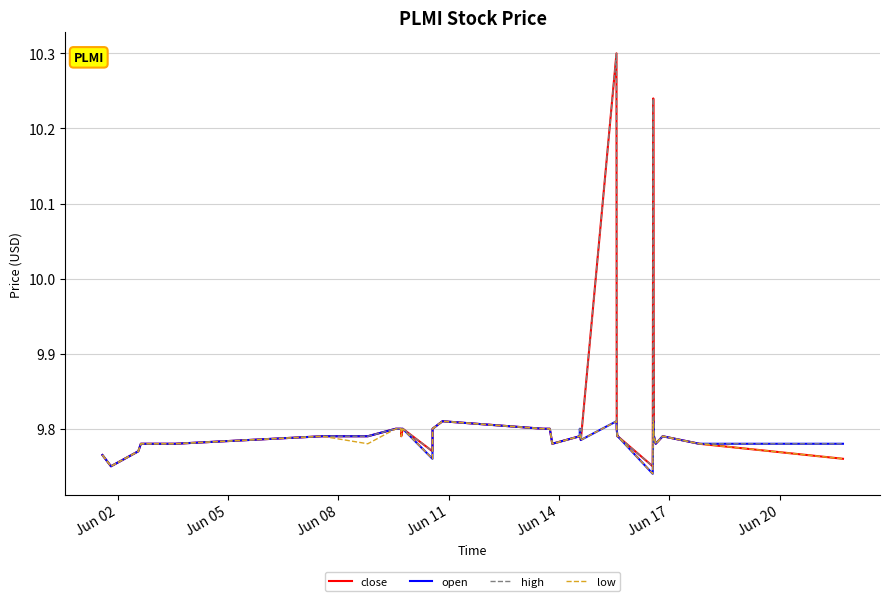

Does the chart have visible grid lines?

Yes